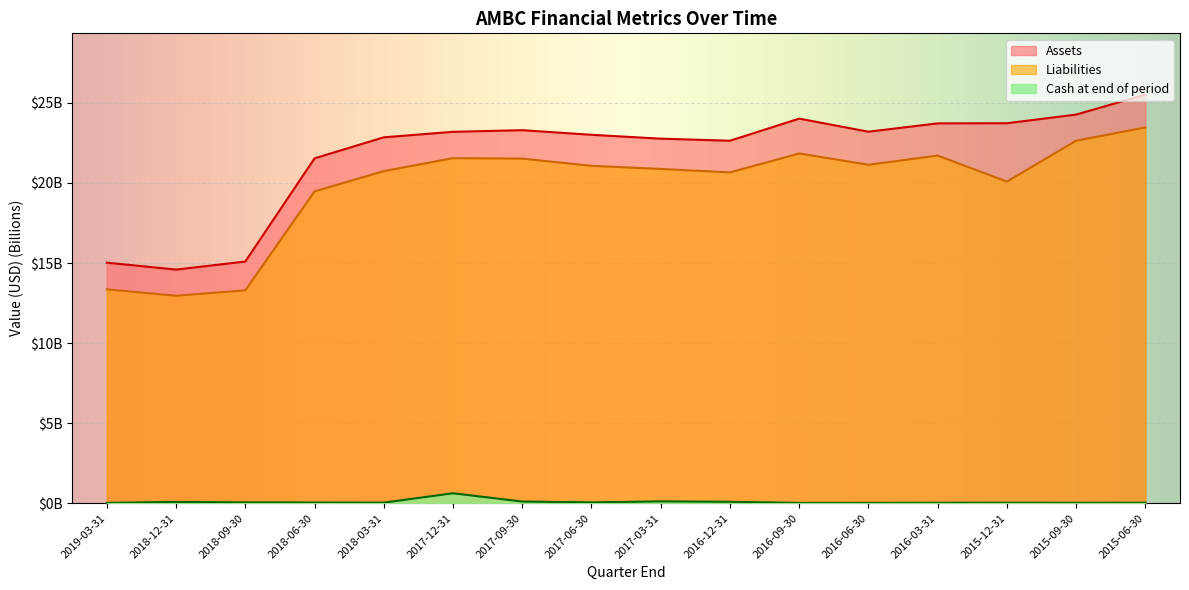

What is the greatest value displayed?

25.5